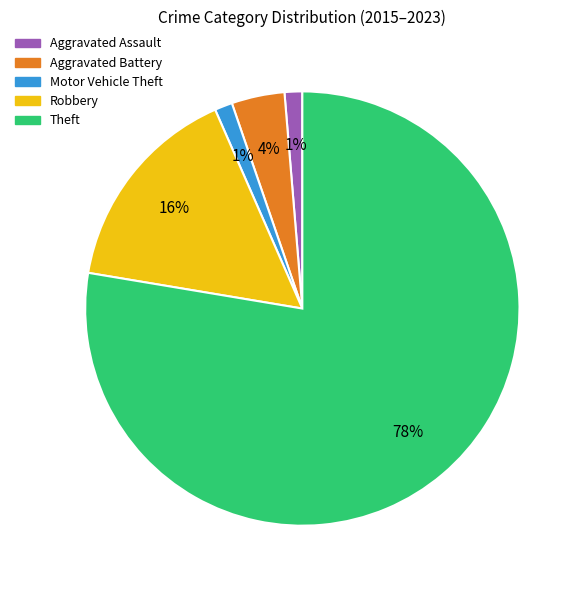

To the nearest percent, what is the combined percentage of Aggravated Battery and Robbery?

20%